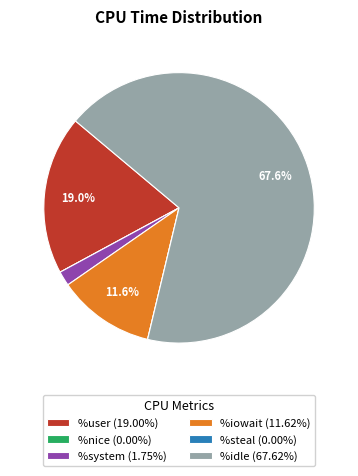

Does %idle (67.62%) represent more than half of the total?

Yes